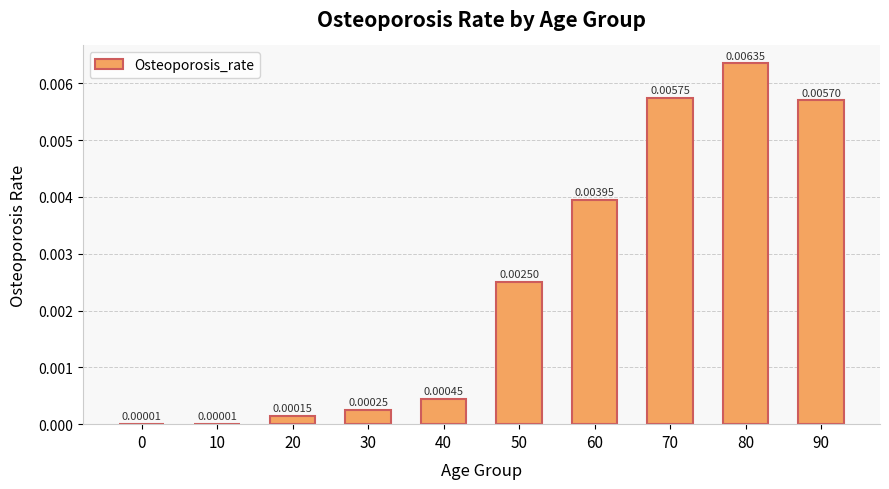

Between 90 and 80, which is larger?

80